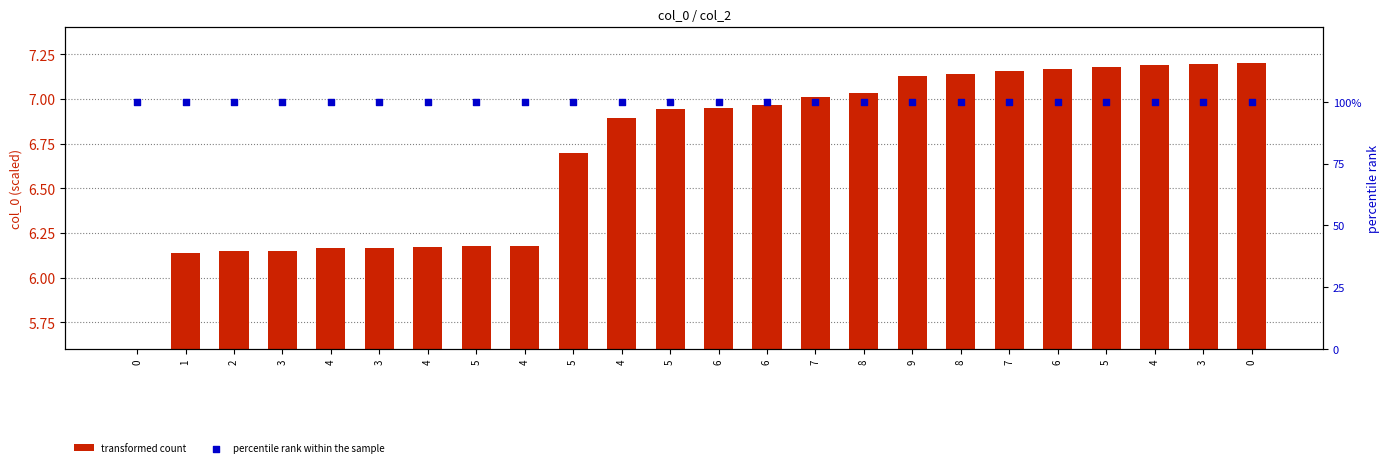

At how many categories does at least one series exceed 52?

24